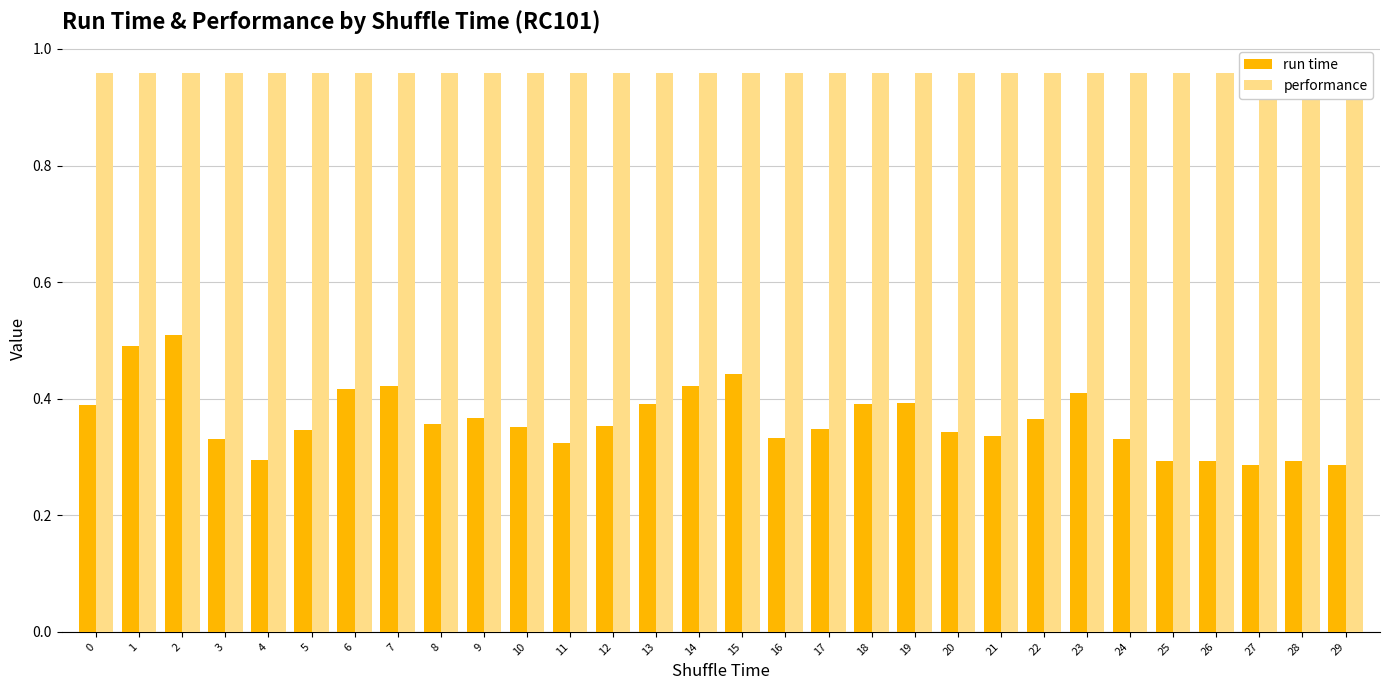

What is the highest value of the run time series?

0.5